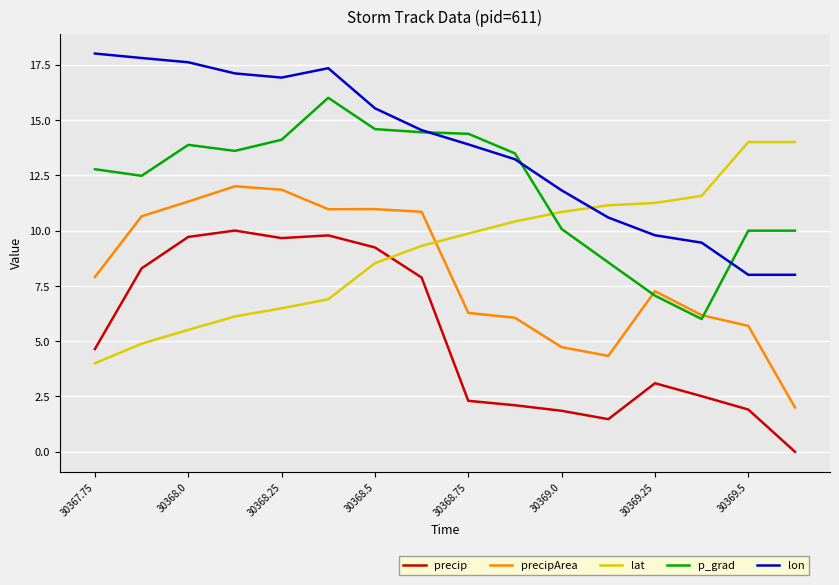

Which series has the largest total across all categories?

lon